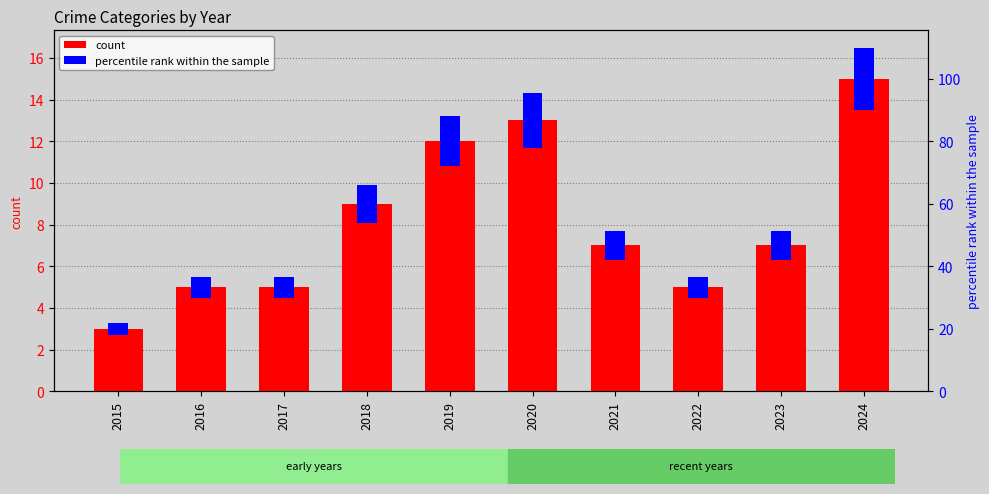

Reading left to right, what are all the values shown in this chart?

count: 2015=3.0	2016=5.0	2017=5.0	2018=9.0	2019=12.0	2020=13.0	2021=7.0	2022=5.0	2023=7.0	2024=15.0
percentile rank within the sample: 2015=0.6	2016=1.0	2017=1.0	2018=1.8	2019=2.4	2020=2.6	2021=1.4	2022=1.0	2023=1.4	2024=3.0